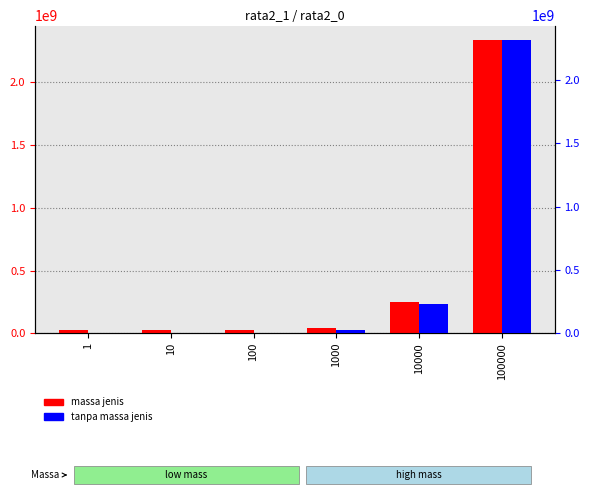

What is the value of the tanpa massa jenis bar at the 3rd from the left?

2315568.2